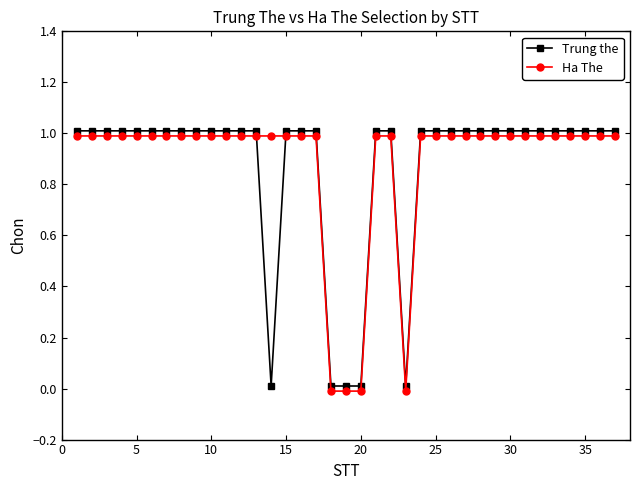

What is the value of the Ha The point at the 24th from the left?

1.0